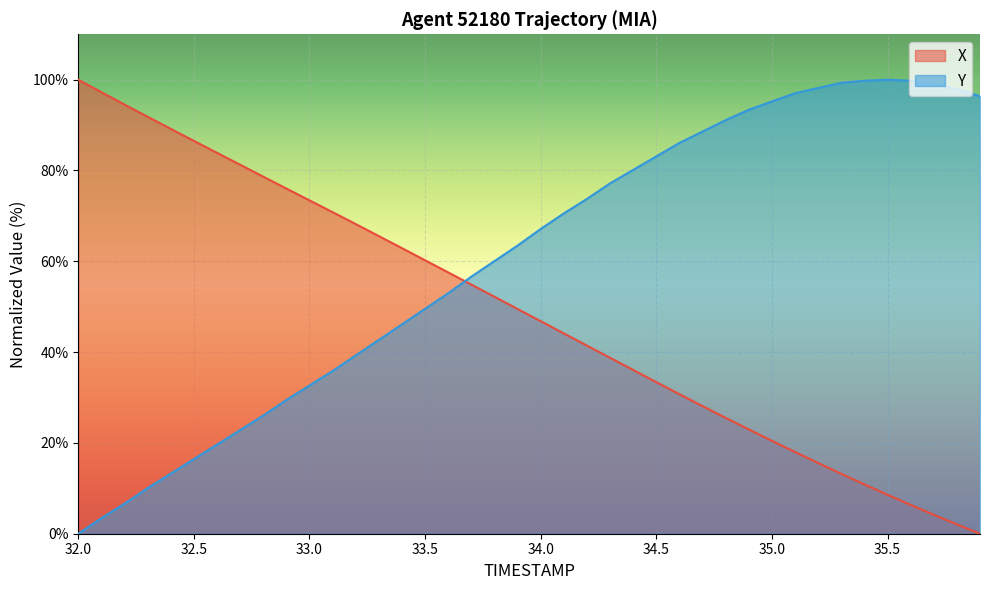

Which series has the largest total across all categories?

Y